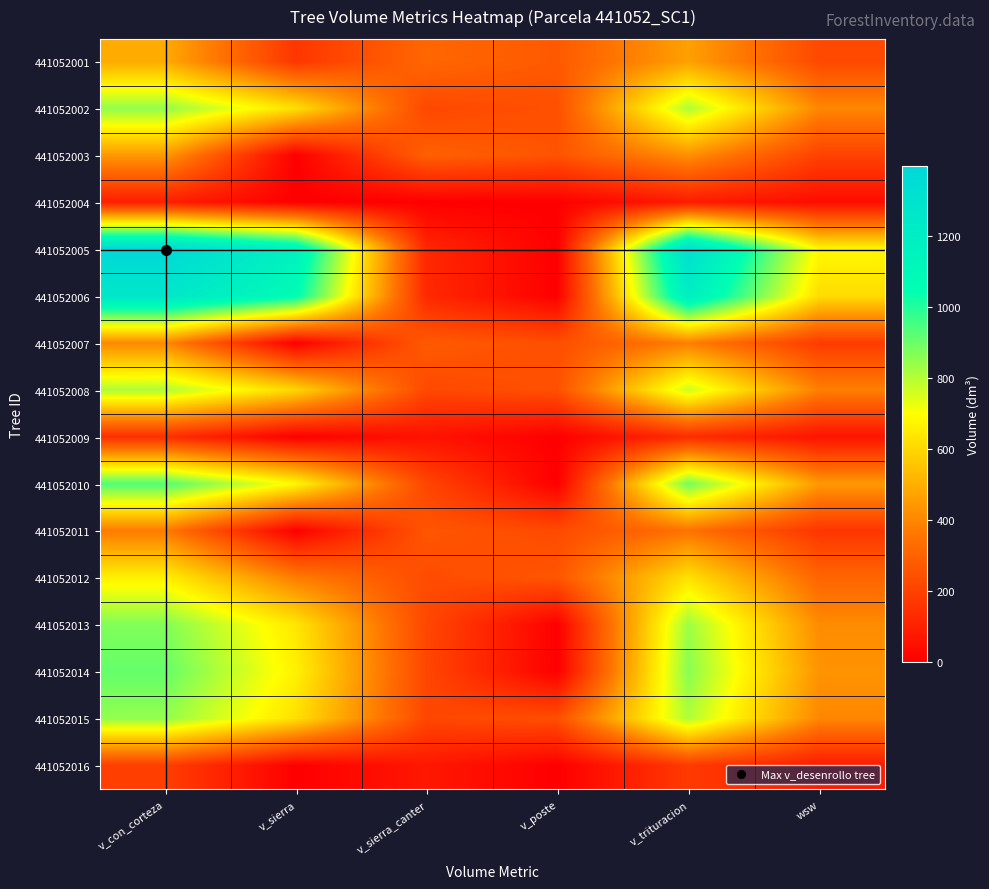

At which category does the chart reach its minimum across all series?

v_sierra